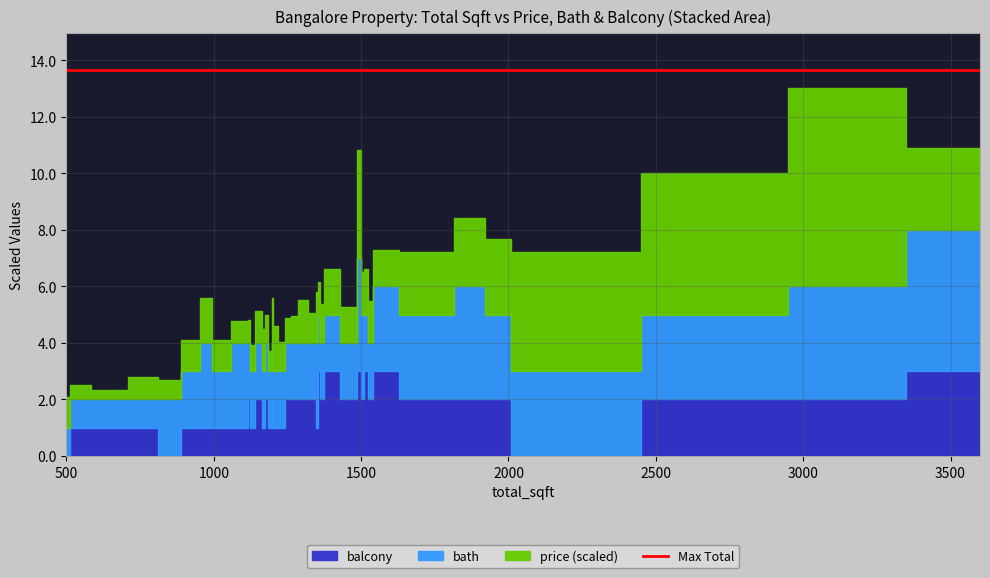

What is the sum of all balcony values?

67.0